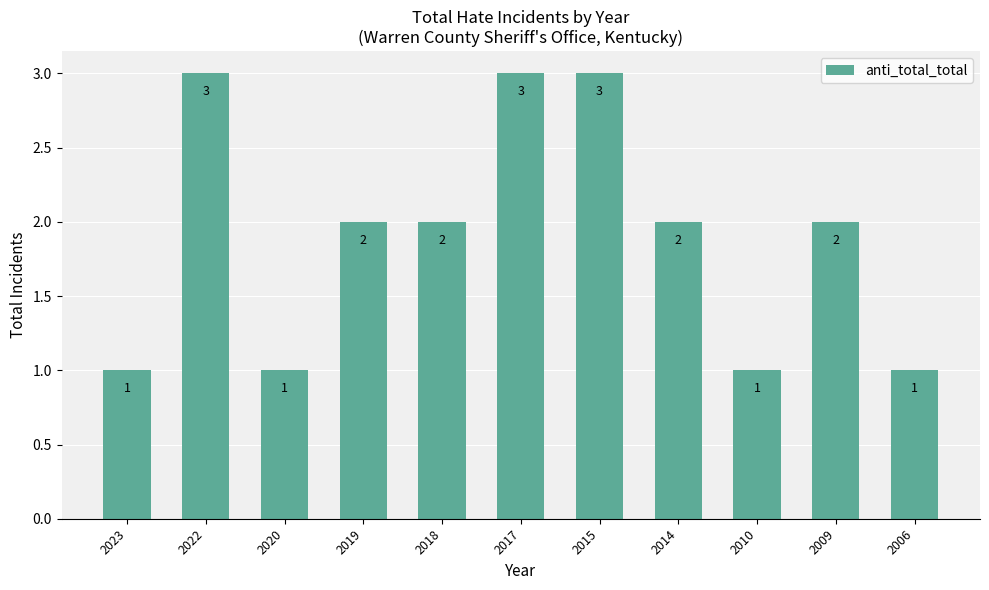

What is the difference between the maximum and minimum values?

2